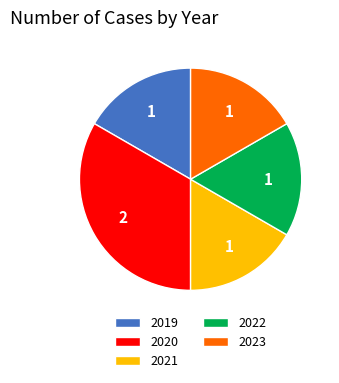

Does any single category account for the majority?

No